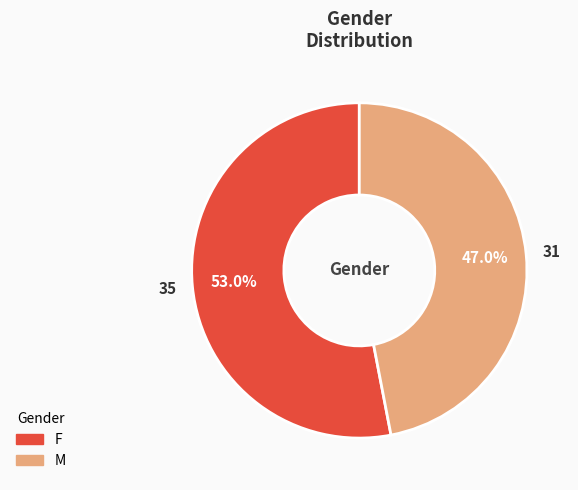

Which category has the smallest portion of the pie?

M